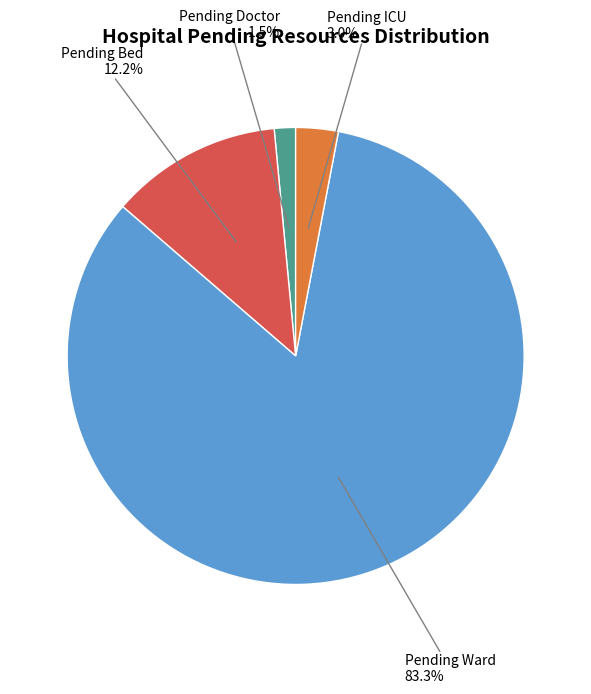

How many segments does this pie chart have?

4